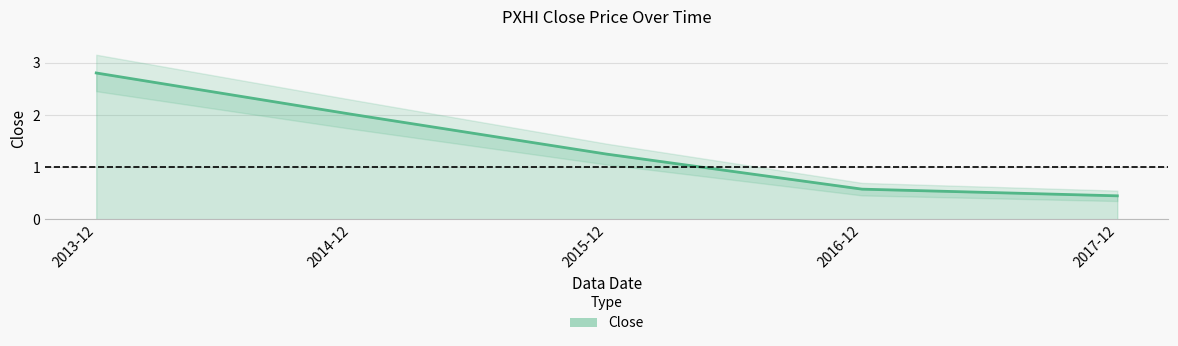

Where does the data first go above 1?

2013-12